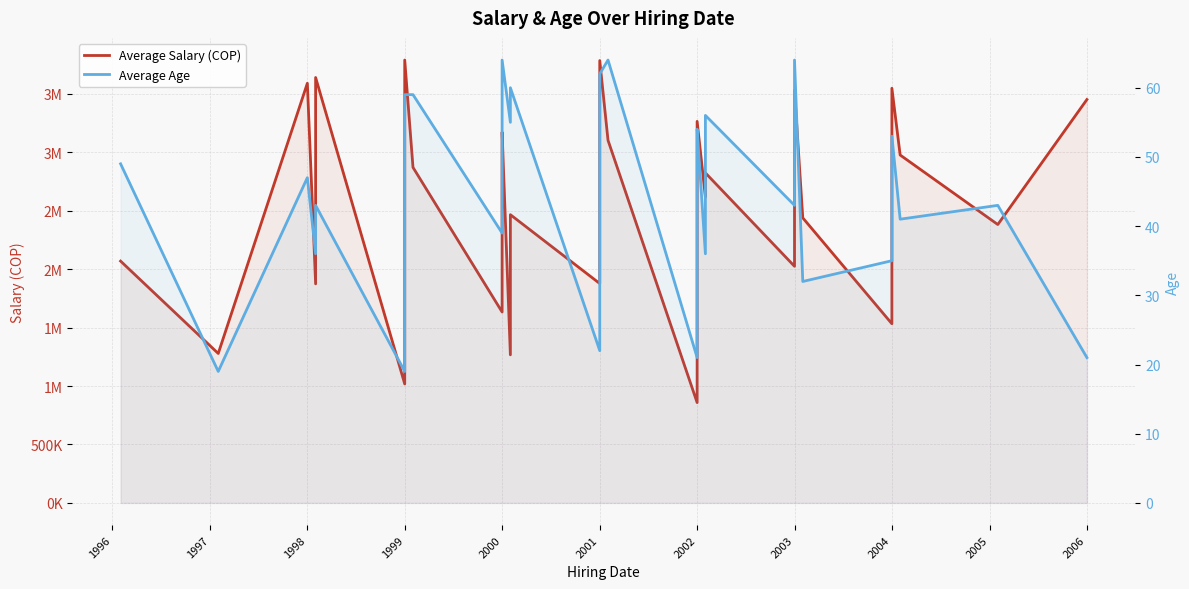

What is the label of the 33rd point from the right?

1999